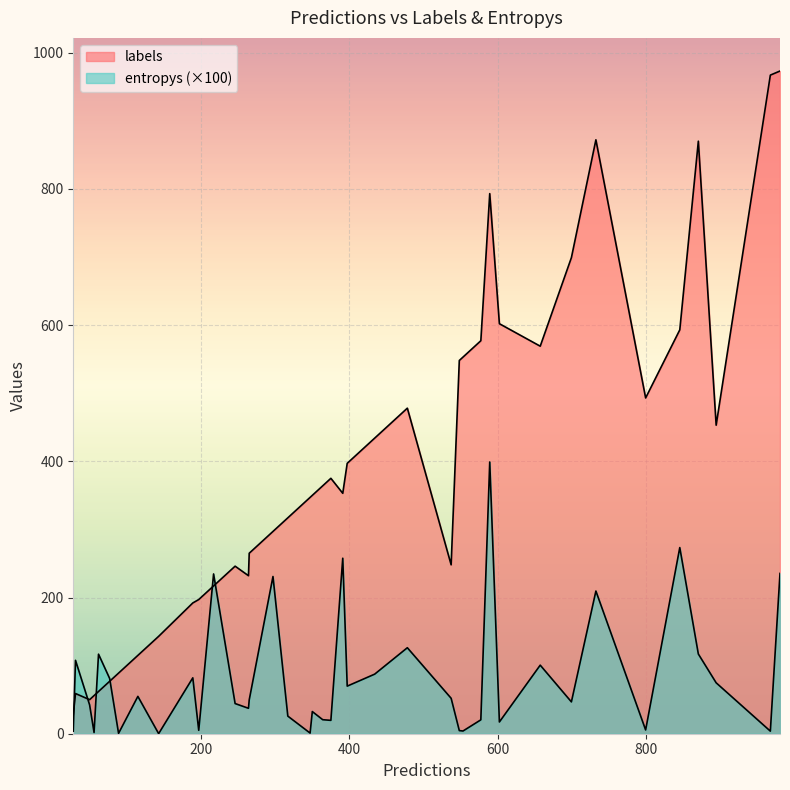

How many data points in labels are above 353?

19